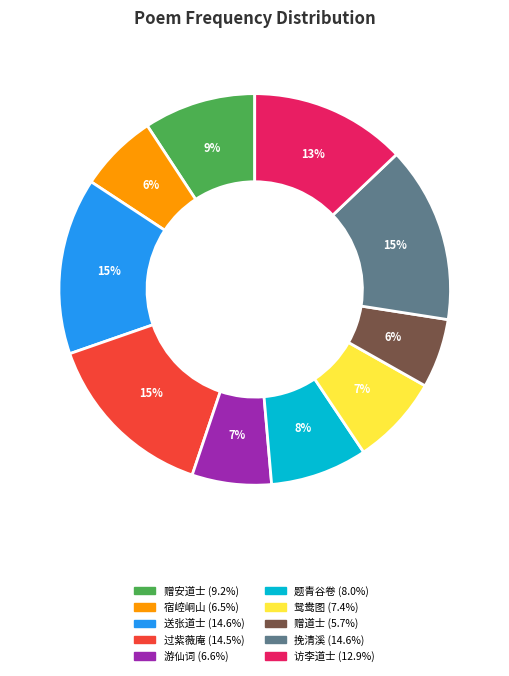

How many slices are in this pie chart?

10